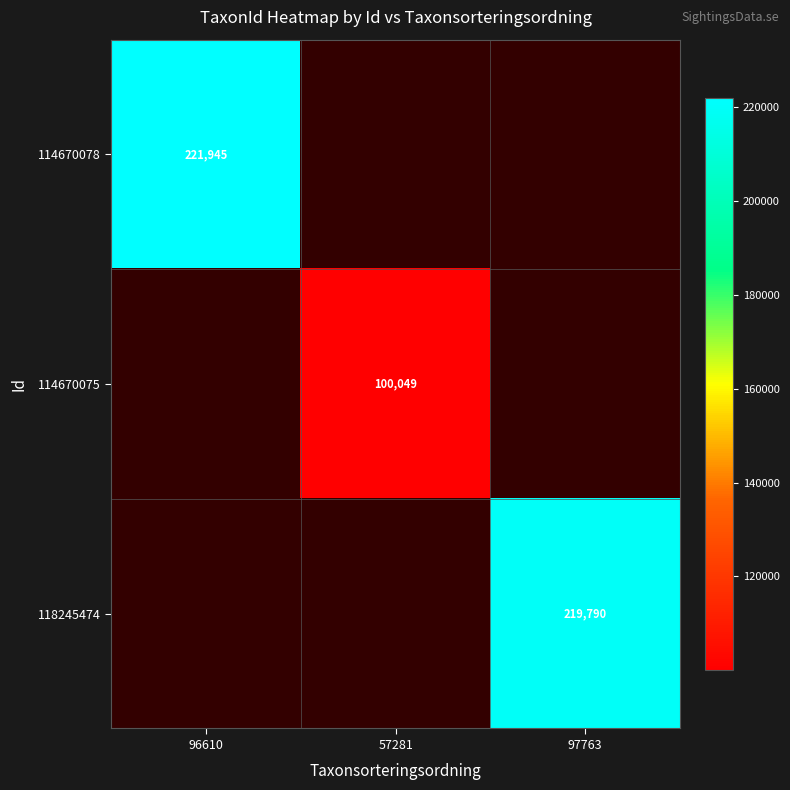

Is the value of 114670075 at 57281 greater than the value of 118245474 at 97763?

No